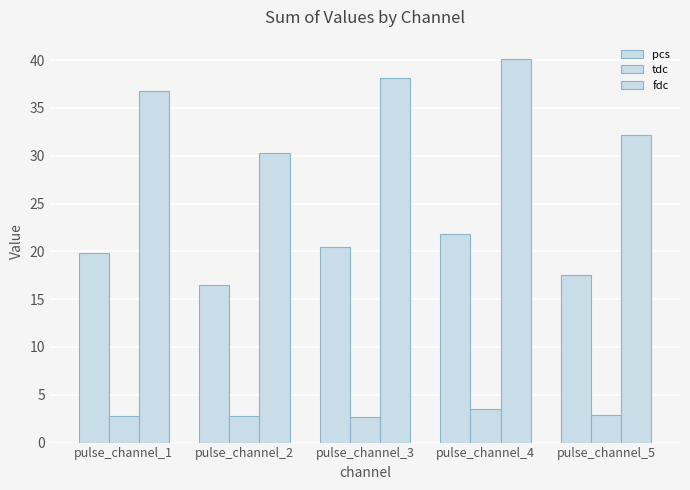

What is the difference between the pcs values at pulse_channel_4 and pulse_channel_2?

5.3